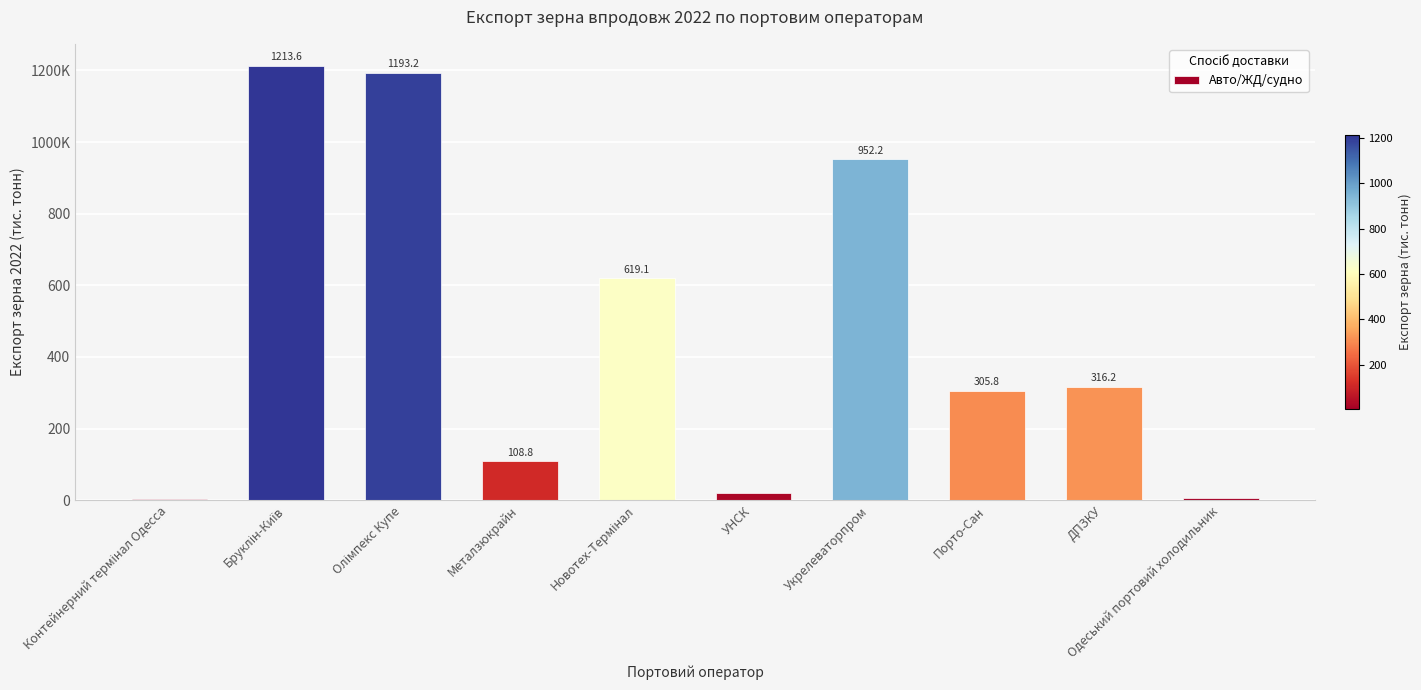

What is the change in value from Укрелеваторпром to Порто-Сан?

-646.4